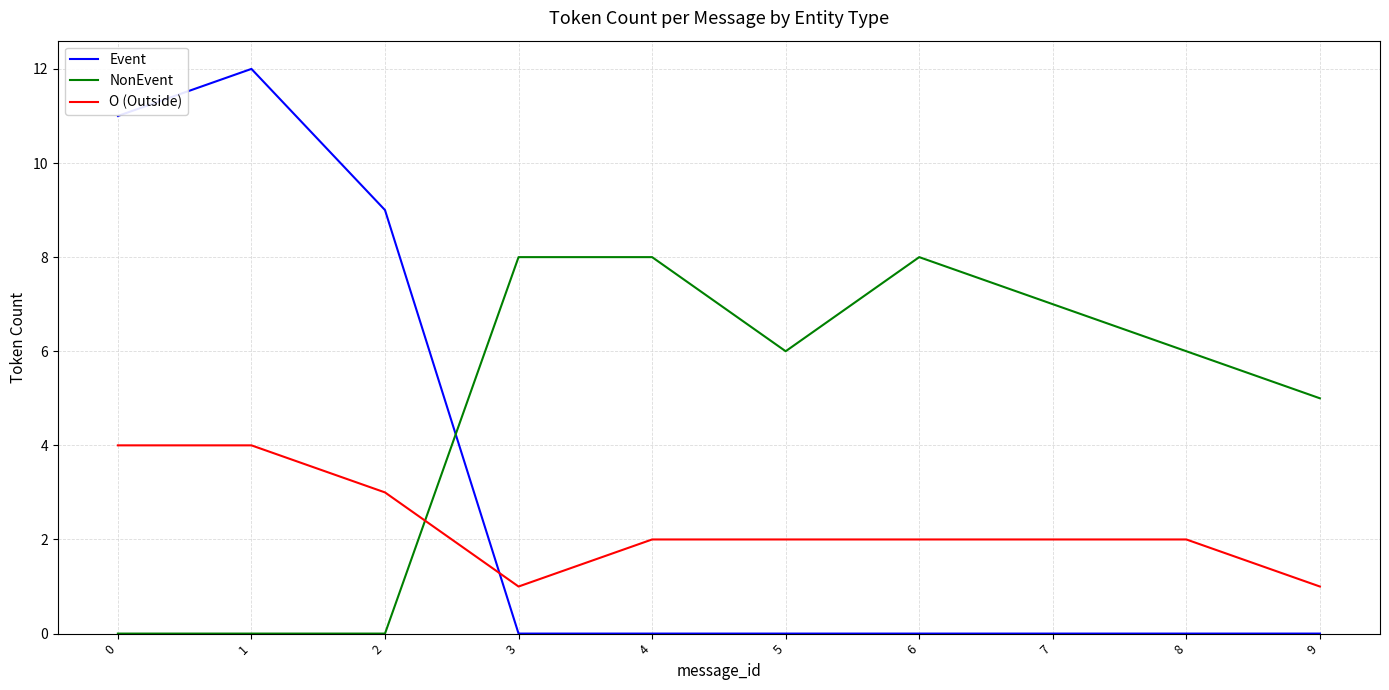

At how many categories does at least one series exceed 10?

2